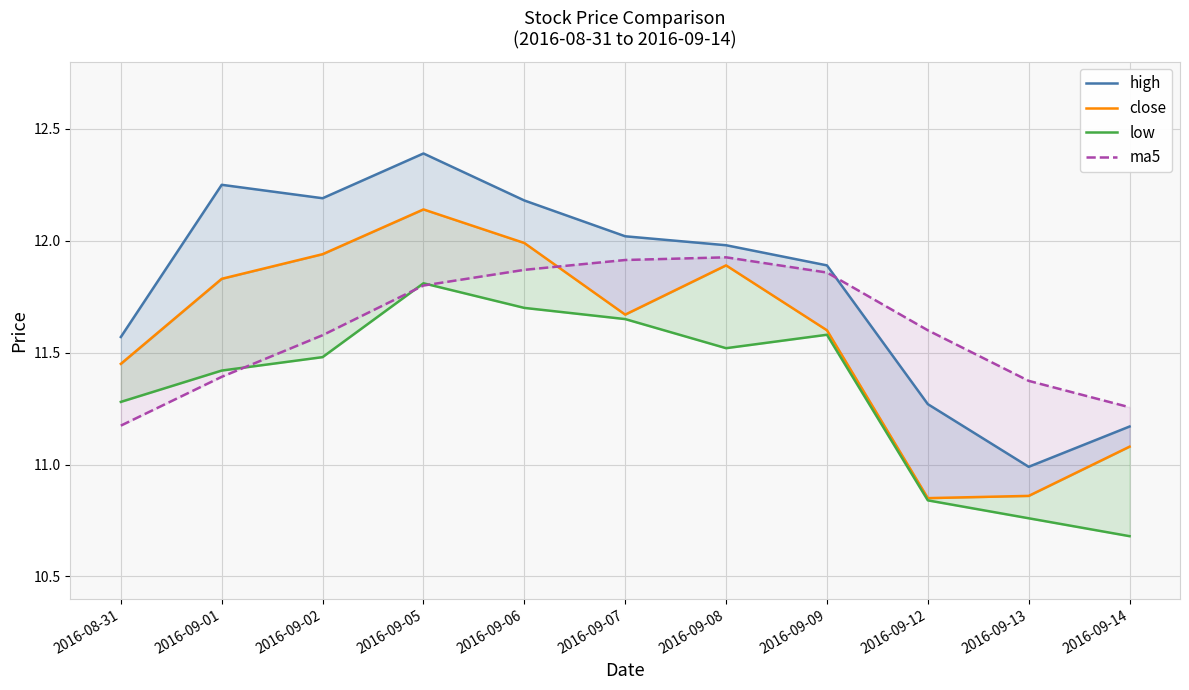

What are all the series names shown in the legend?

high, close, low, ma5